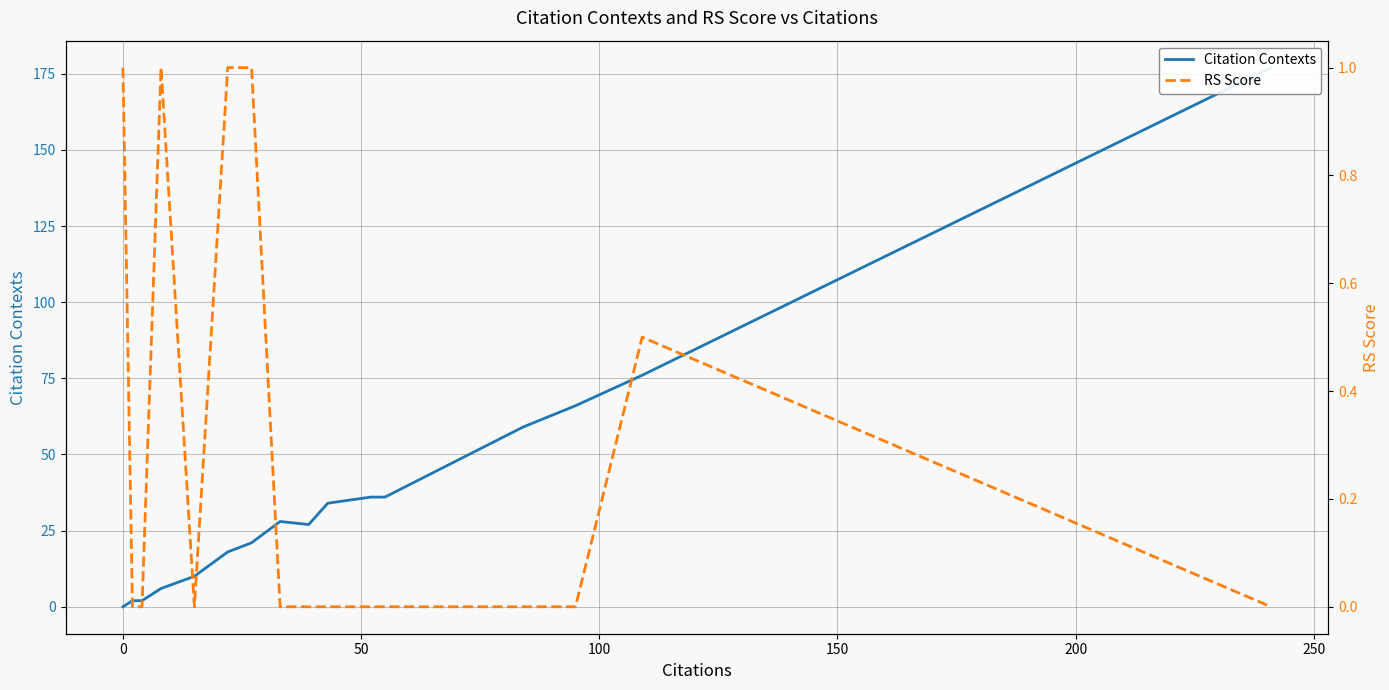

Does the chart have visible grid lines?

Yes